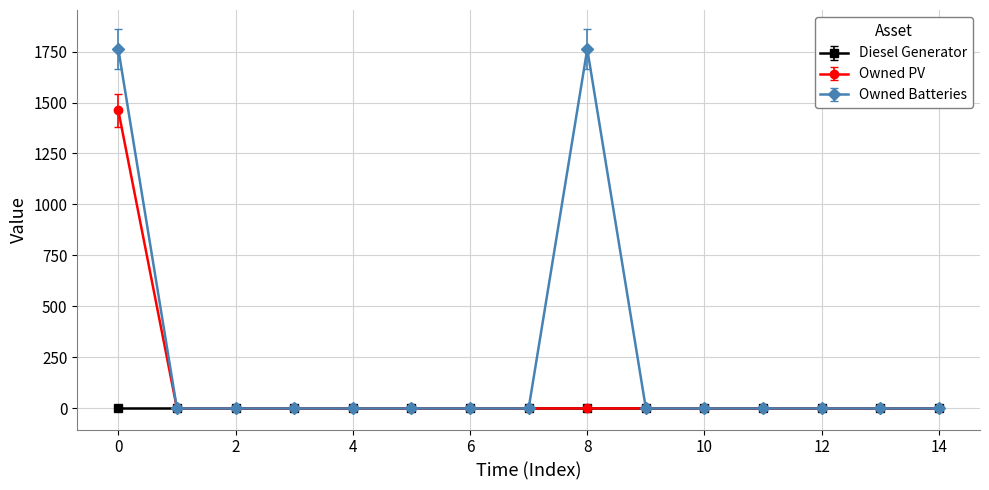

What is the maximum value shown in the chart?

1762